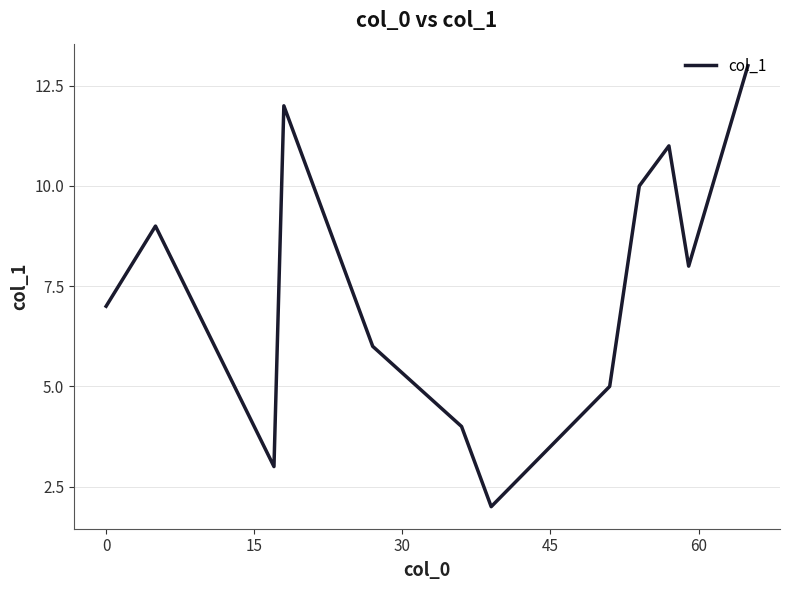

How many lines are shown in the chart?

1